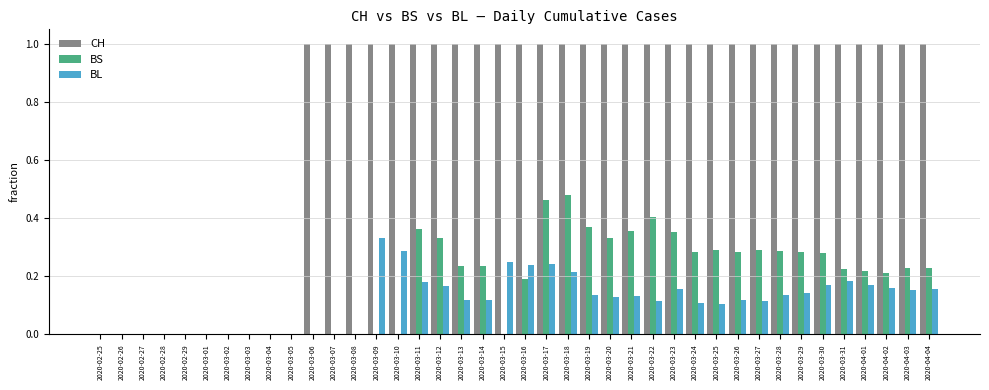

What is the total value across all series at 2020-03-31?

1.4